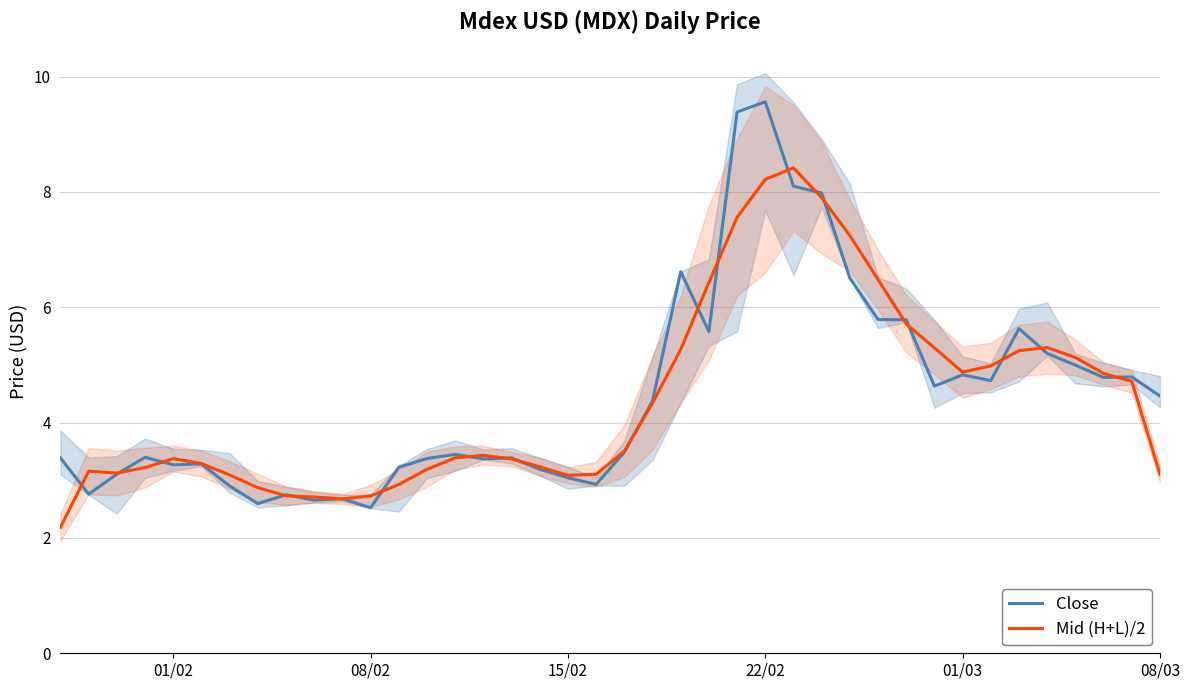

Which series has the widest spread of values?

Close